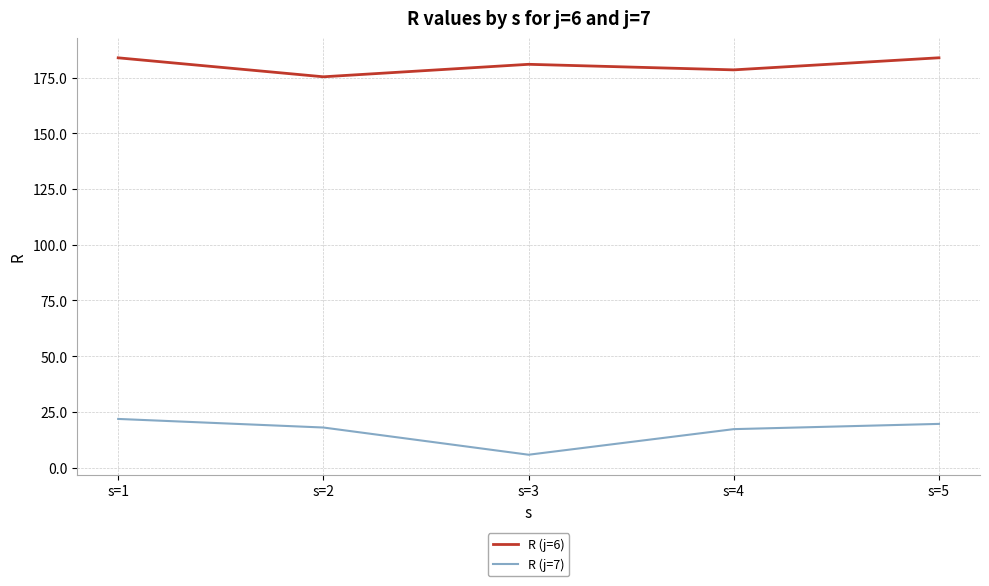

At how many categories does at least one series exceed 52?

5